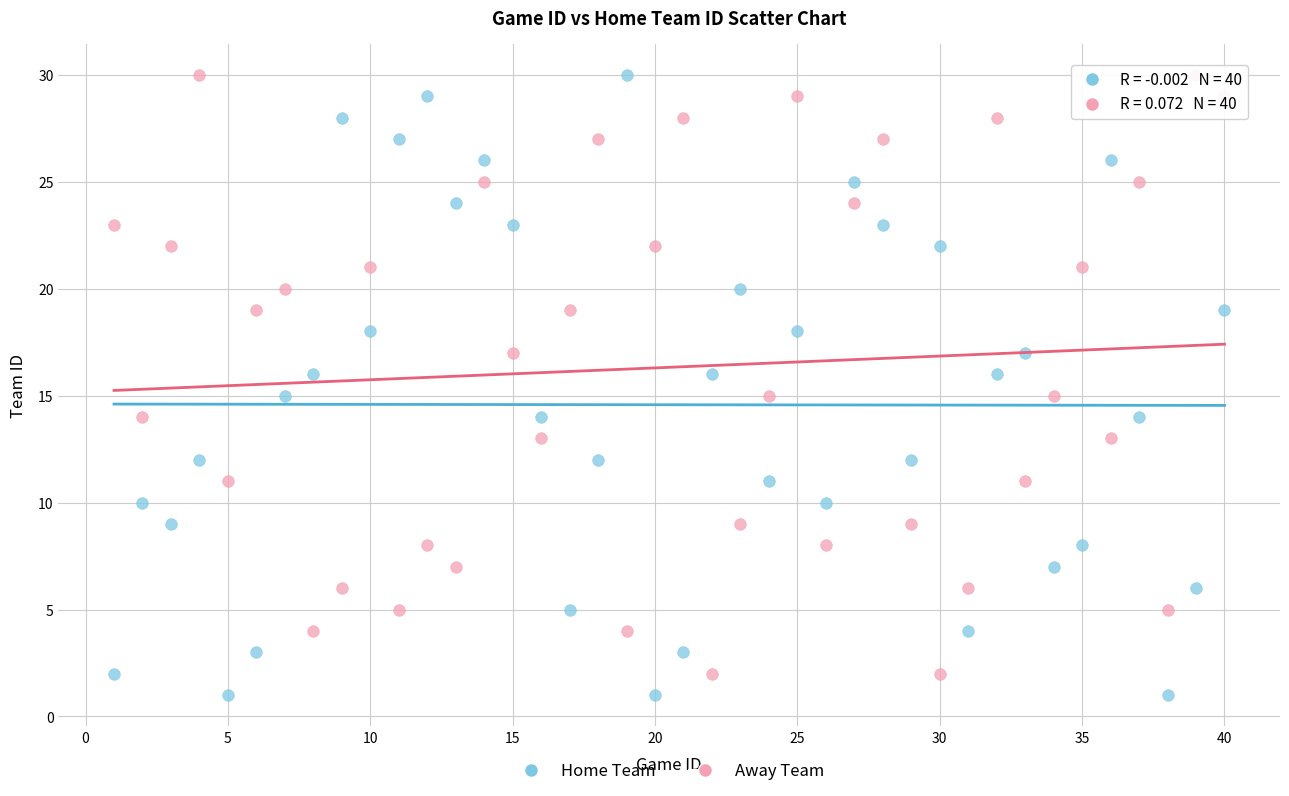

Across all data points, what is the range of Y values (max minus min)?

29